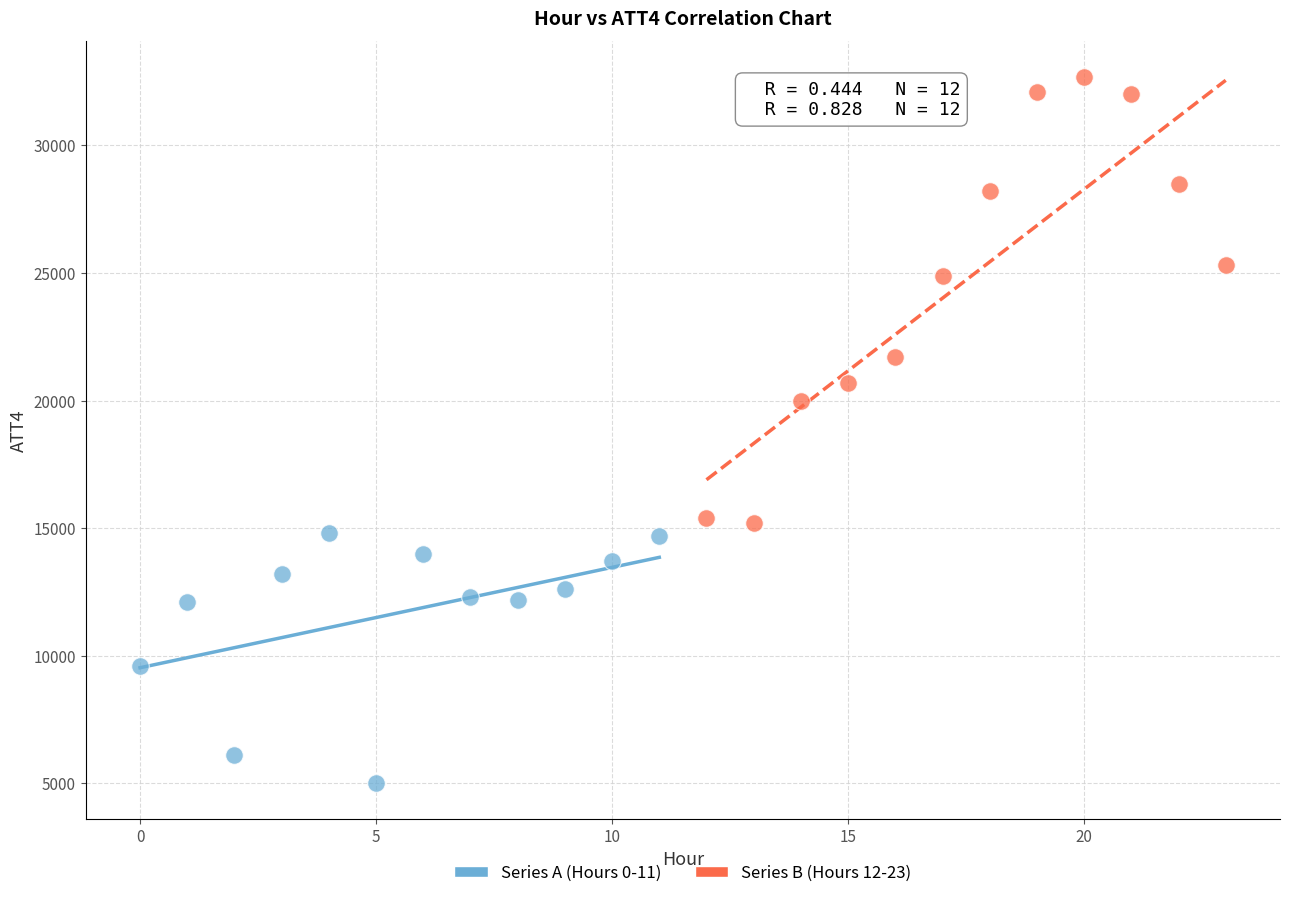

Which series has the widest spread of Y values?

Series B (Hours 12-23)